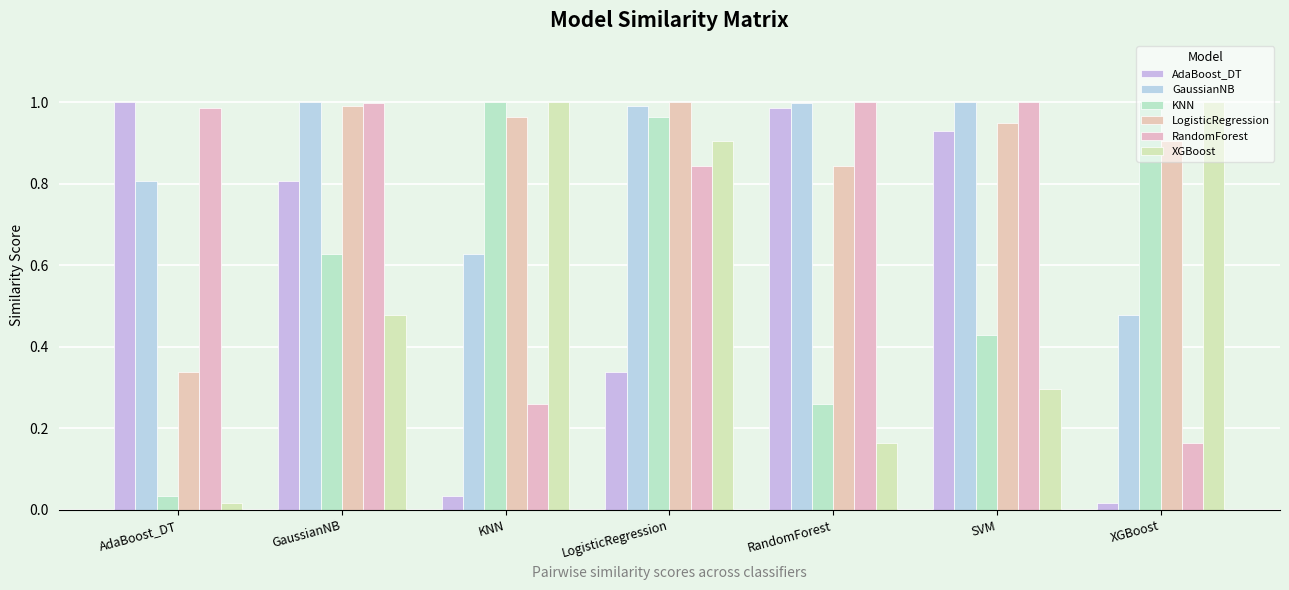

What is the total value across all series at SVM?

4.6